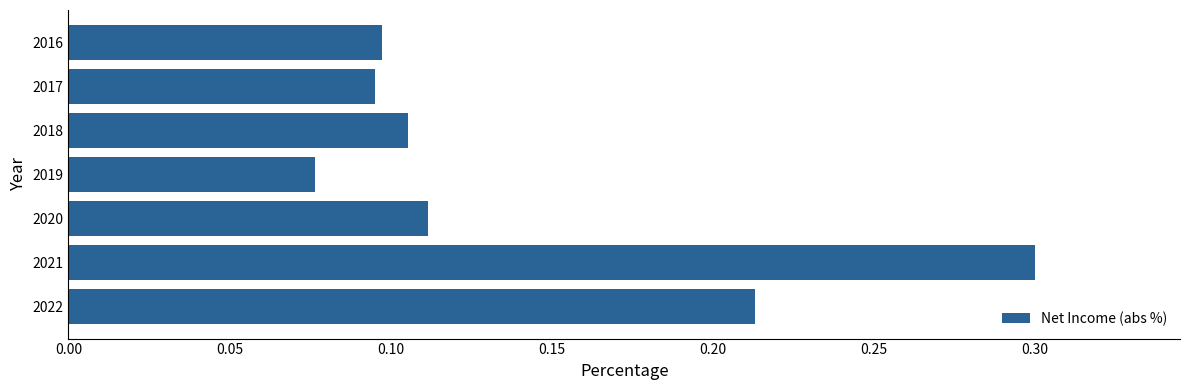

At which label is the value closest to 0?

2019